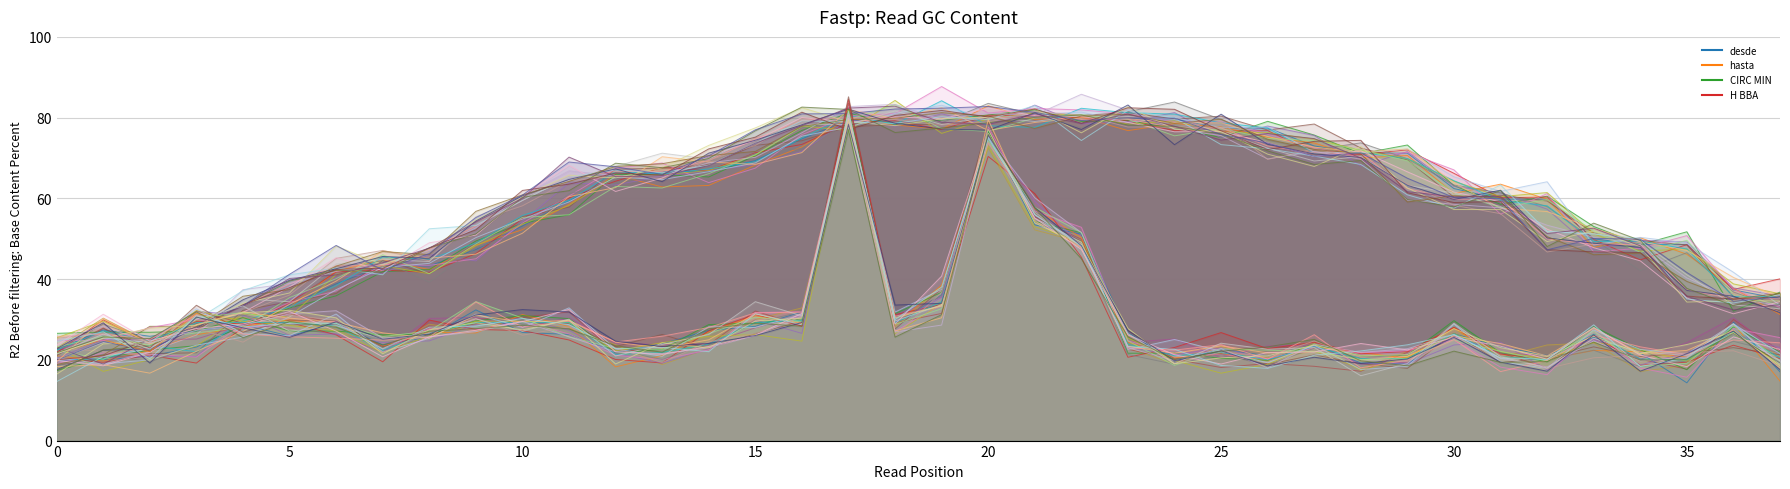

Does the chart have visible grid lines?

Yes